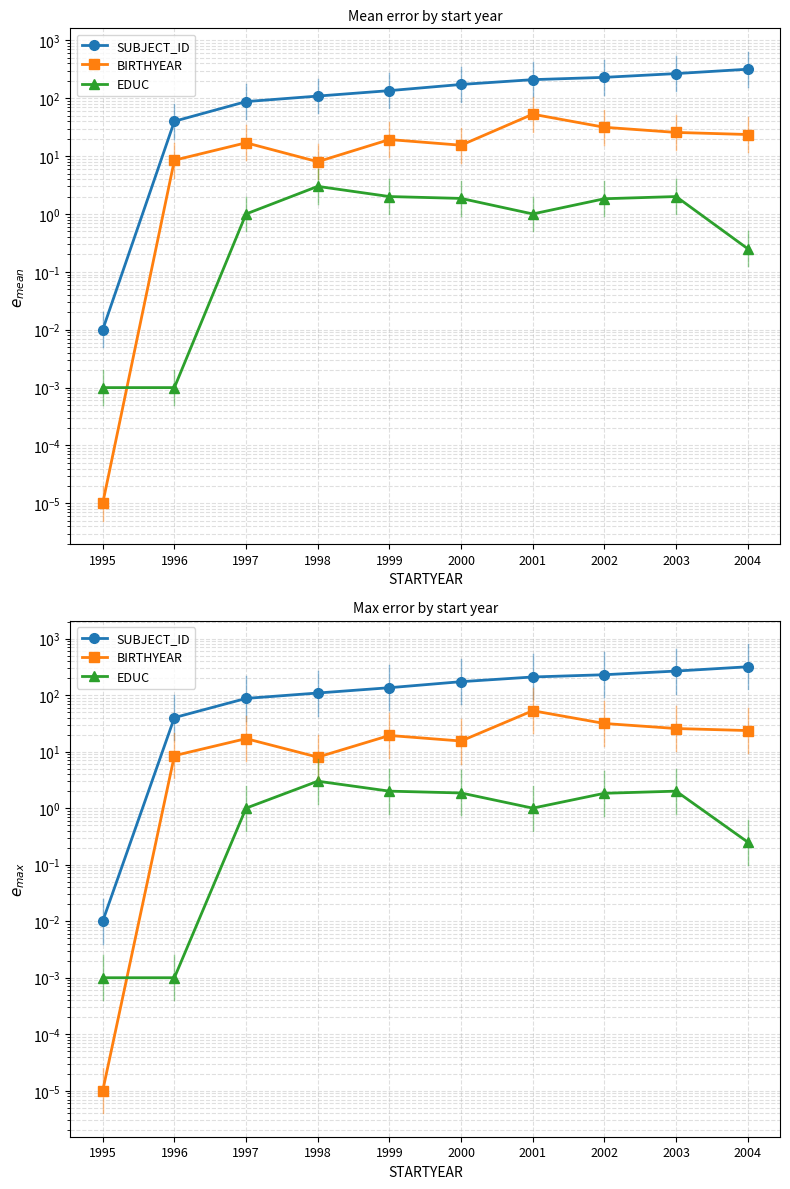

What is the spread (max minus min) of values at 1997?

86.5